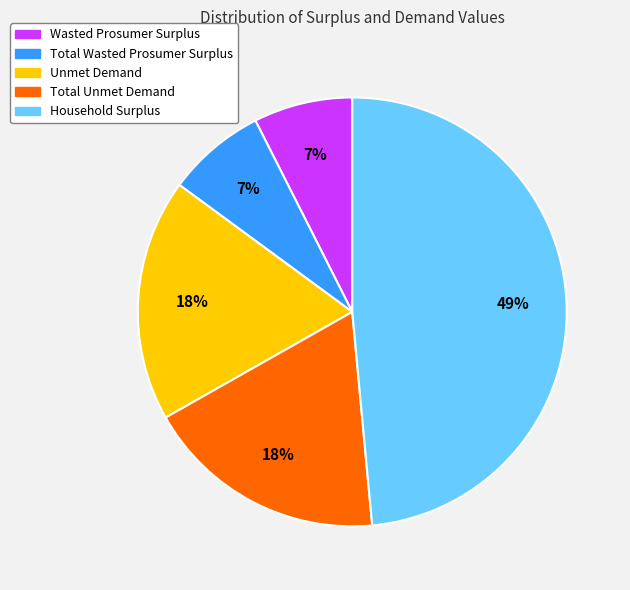

Does any single category account for the majority?

No